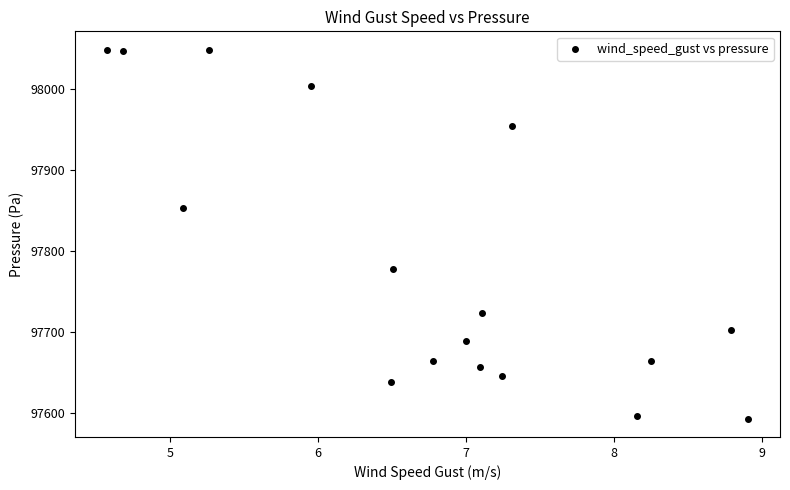

What Y value in the scatter plot is closest to 97820?

97853.5